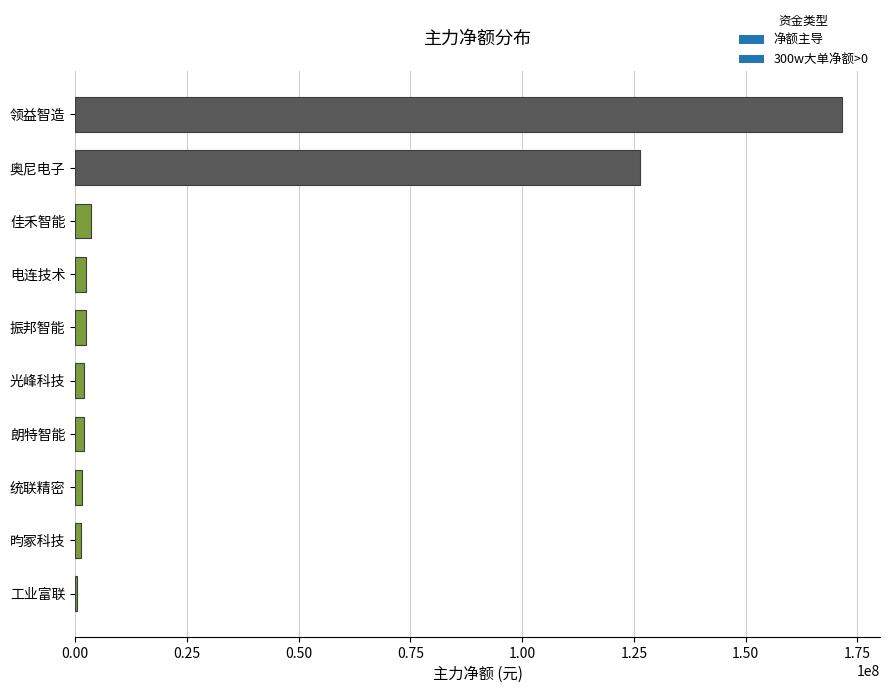

Are the bars horizontal?

Yes